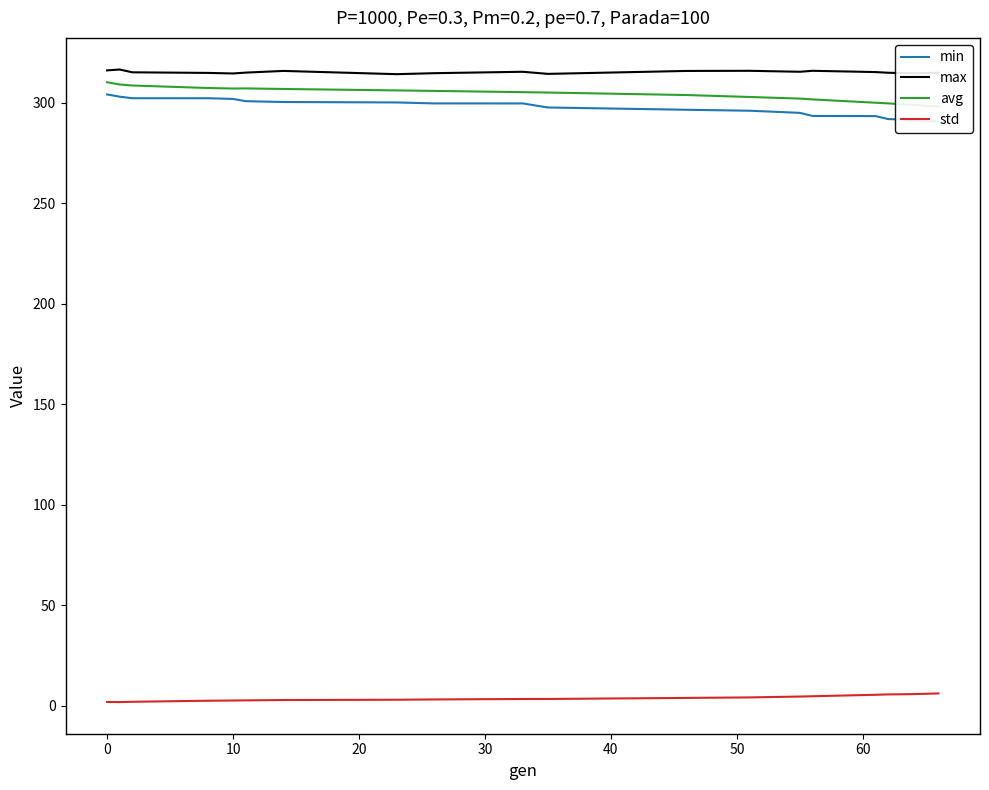

What is the highest value of the max series?

316.5